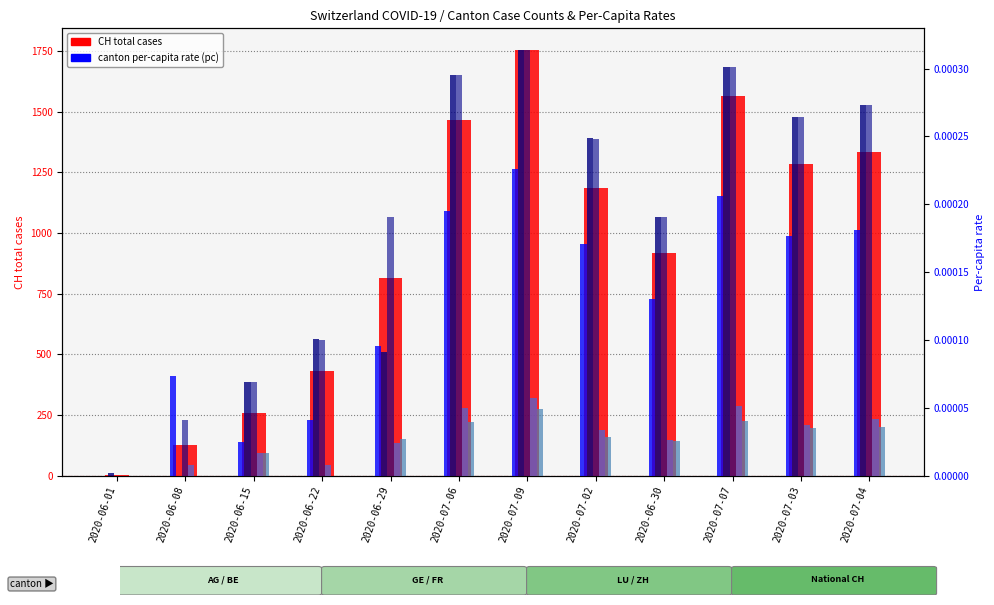

Count the number of data series in this chart.

6